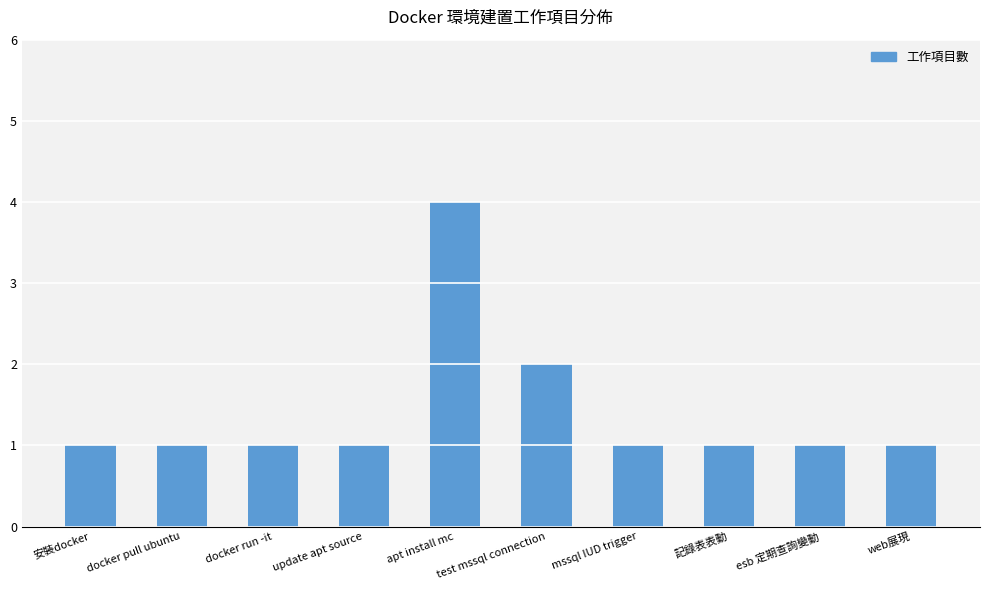

Which category has the highest value across all series?

apt install mc